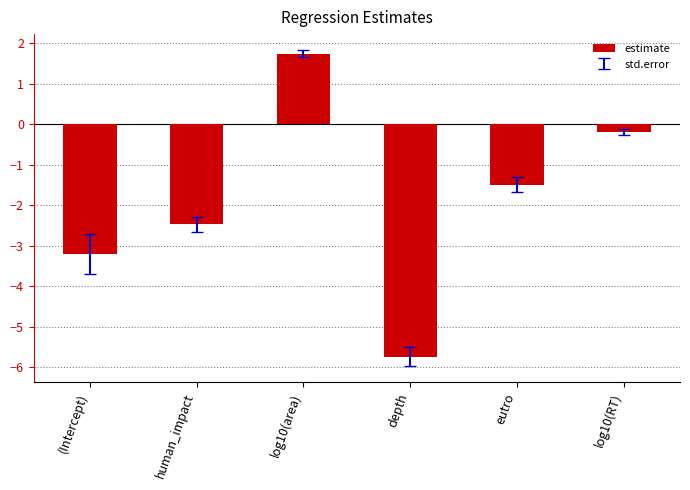

What is the sum of all values?

-11.4